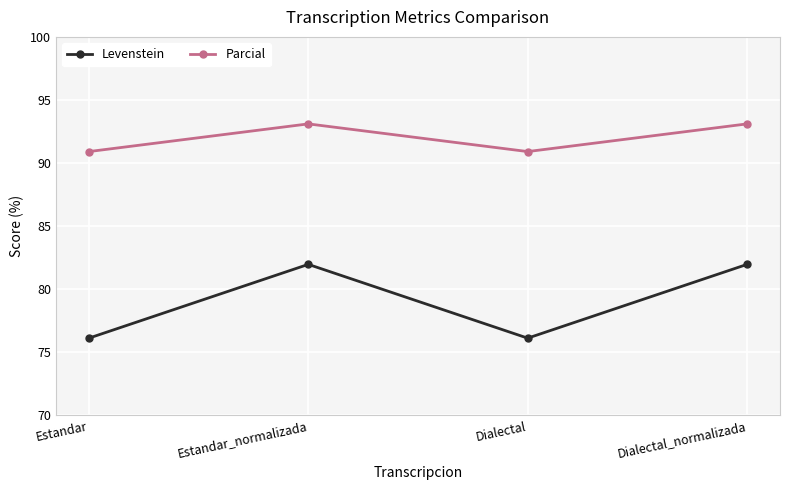

How many distinct data groups are displayed?

2